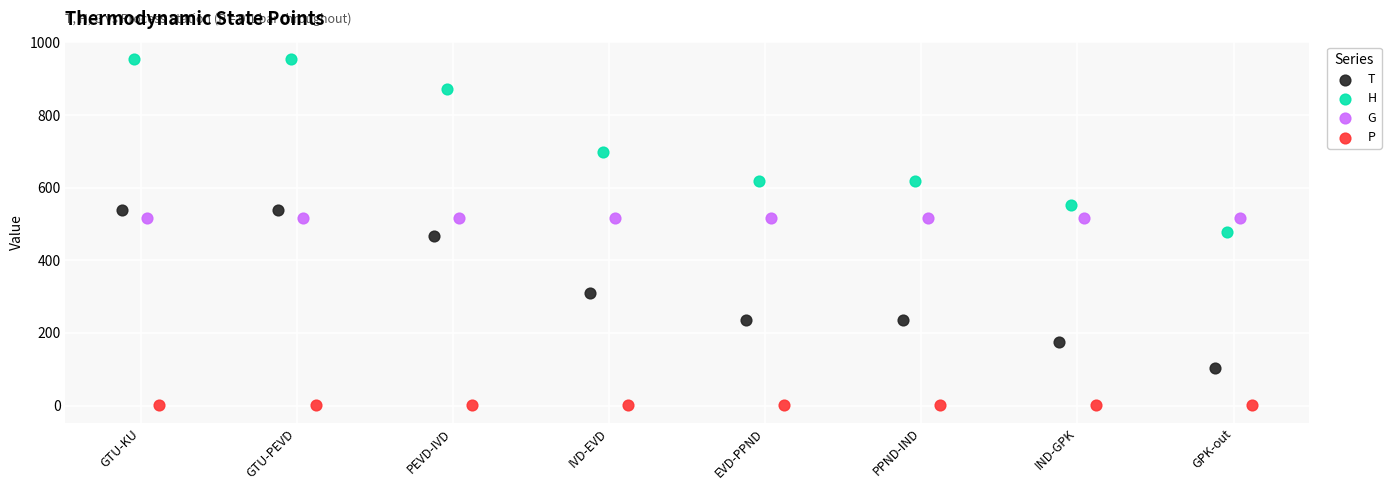

Which series contains the highest Y value?

H